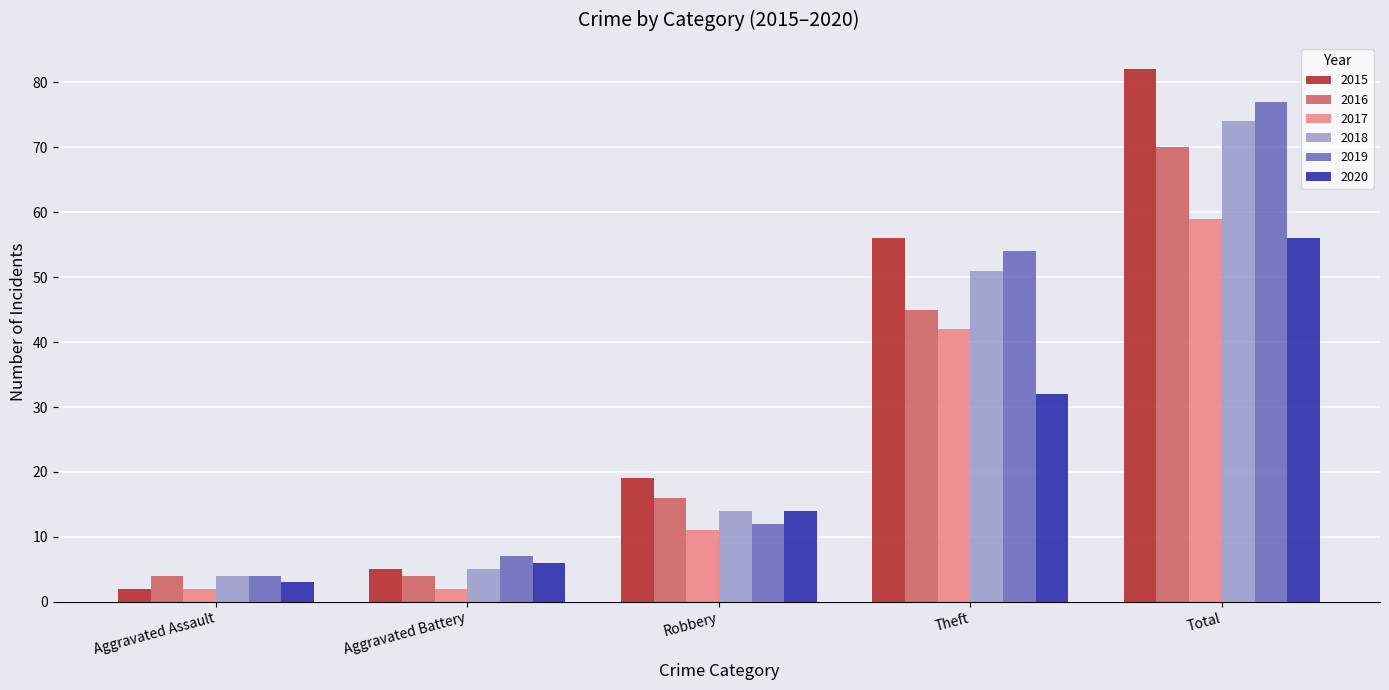

How many data points in 2015 are less than 19?

2